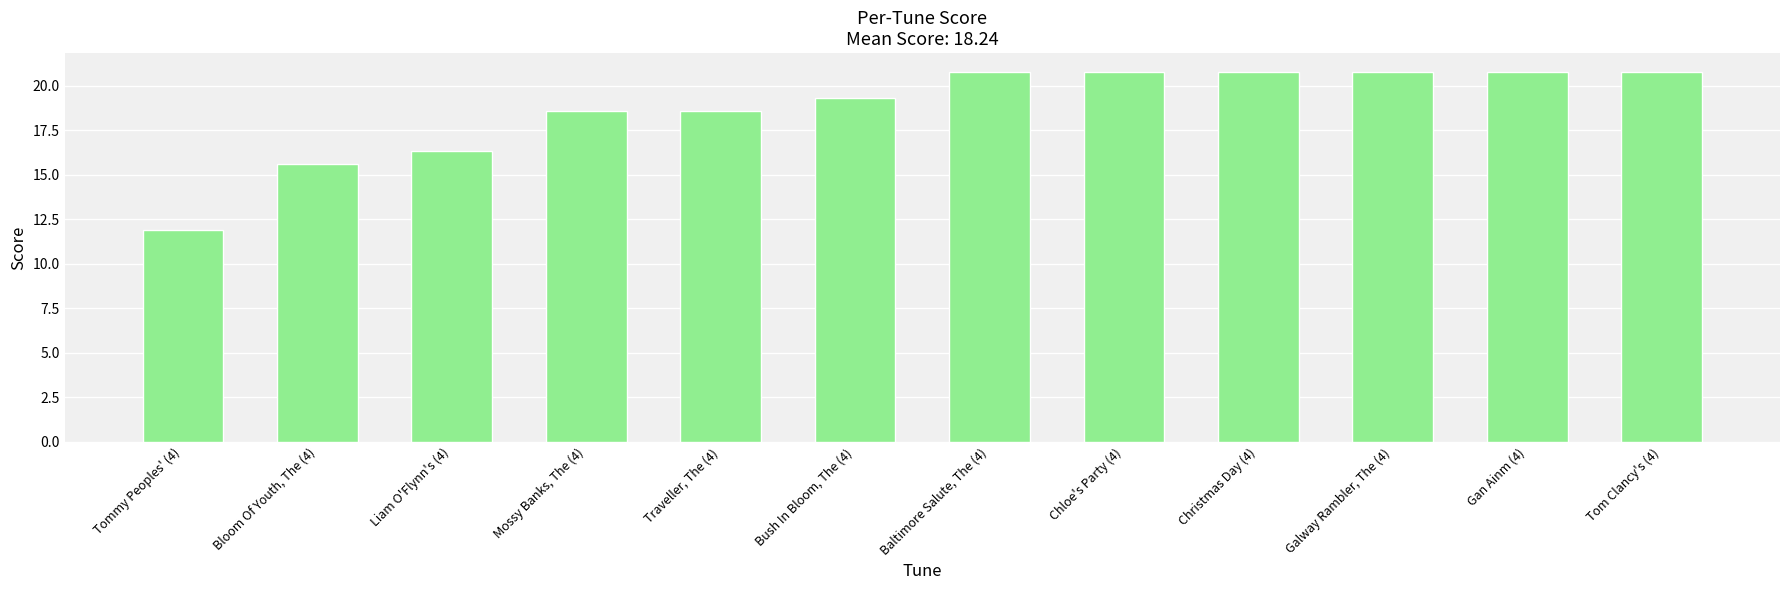

Reading left to right, what are all the values shown in this chart?

Tommy Peoples' (4)=11.9	Bloom Of Youth, The (4)=15.6	Liam O'Flynn's (4)=16.3	Mossy Banks, The (4)=18.6	Traveller, The (4)=18.6	Bush In Bloom, The (4)=19.3	Baltimore Salute, The (4)=20.8	Chloe's Party (4)=20.8	Christmas Day (4)=20.8	Galway Rambler, The (4)=20.8	Gan Ainm (4)=20.8	Tom Clancy's (4)=20.8